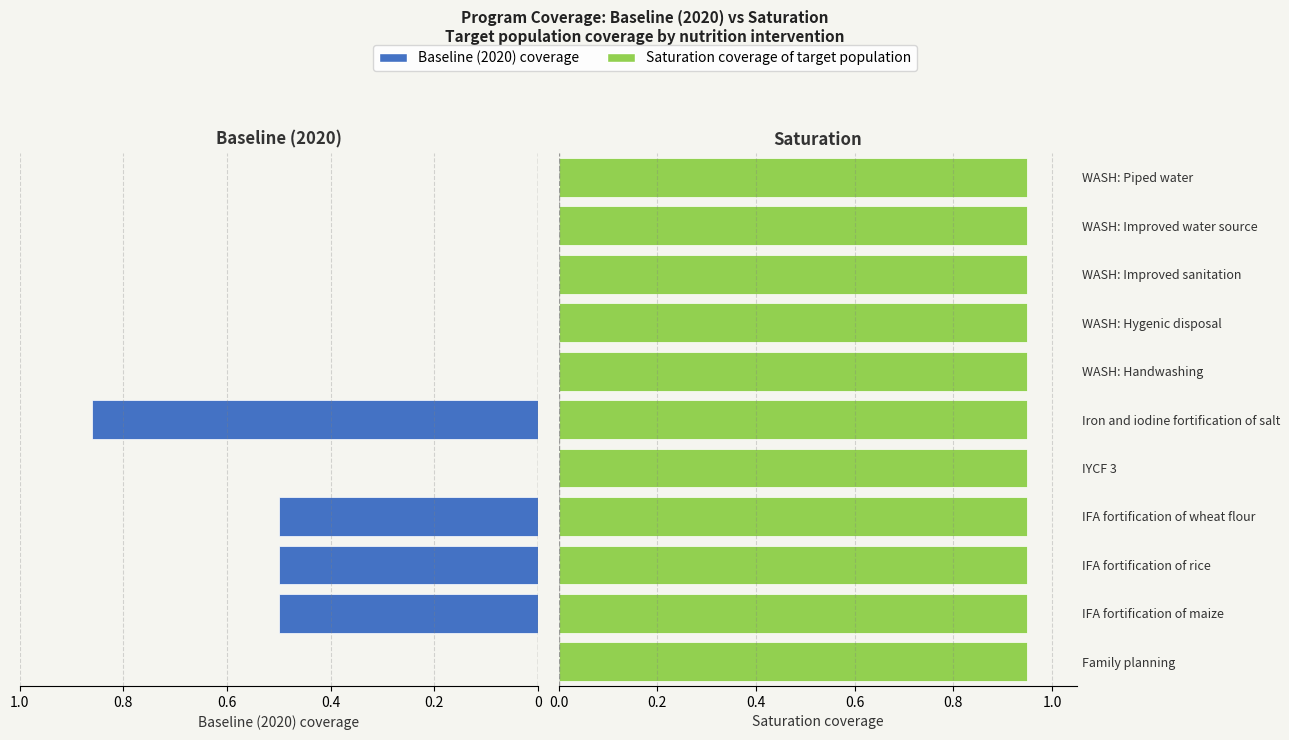

How many positive values does the Baseline (2020) coverage series have?

4